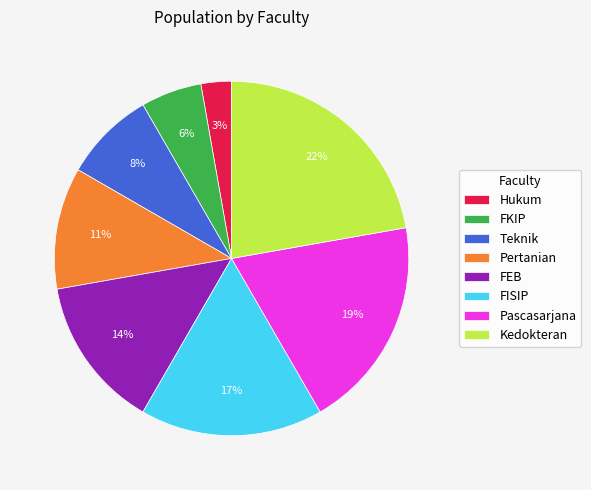

Which category has the smallest portion of the pie?

Hukum